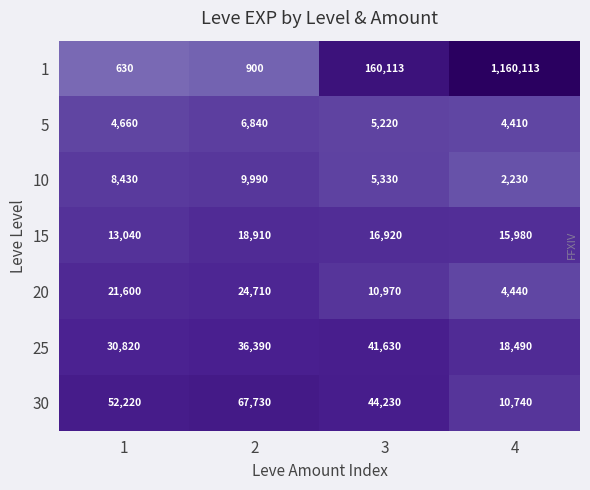

Reading right to left, list all the values displayed in this chart.

1: 1160113	160113	900	630
5: 4410	5220	6840	4660
10: 2230	5330	9990	8430
15: 15980	16920	18910	13040
20: 4440	10970	24710	21600
25: 18490	41630	36390	30820
30: 10740	44230	67730	52220